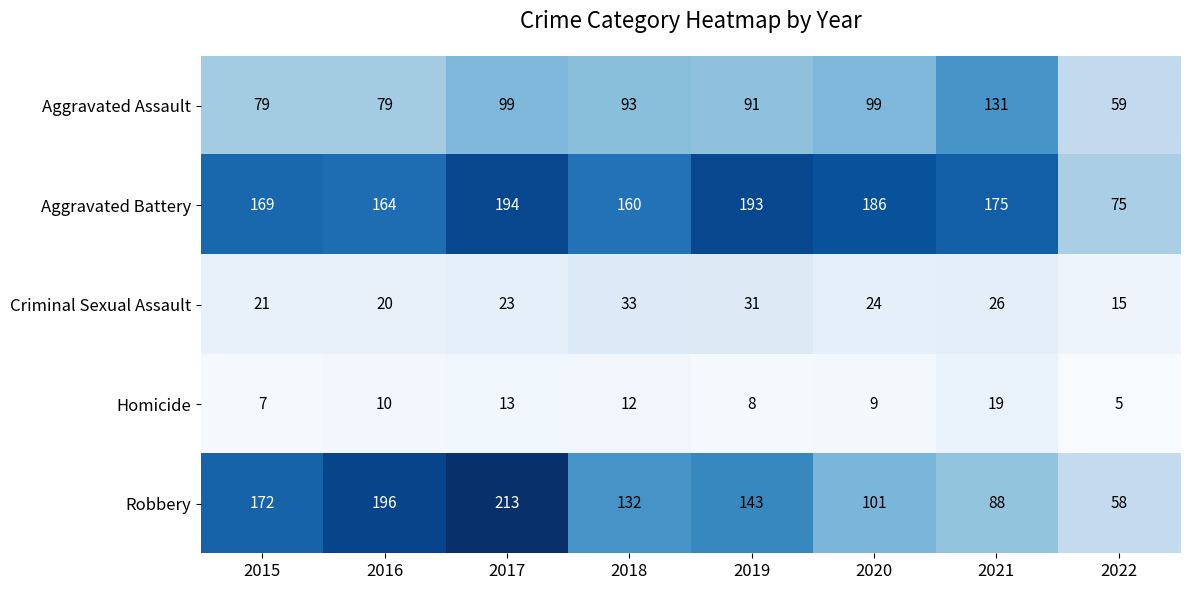

At which category is the sum across all series the highest?

2017